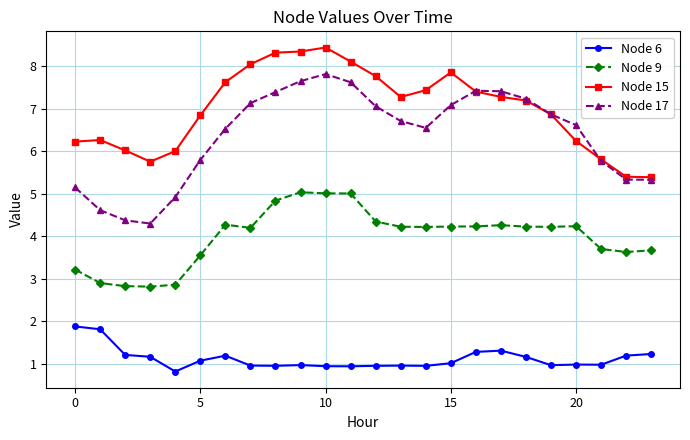

What is the average value of the Node 15 series?

7.0